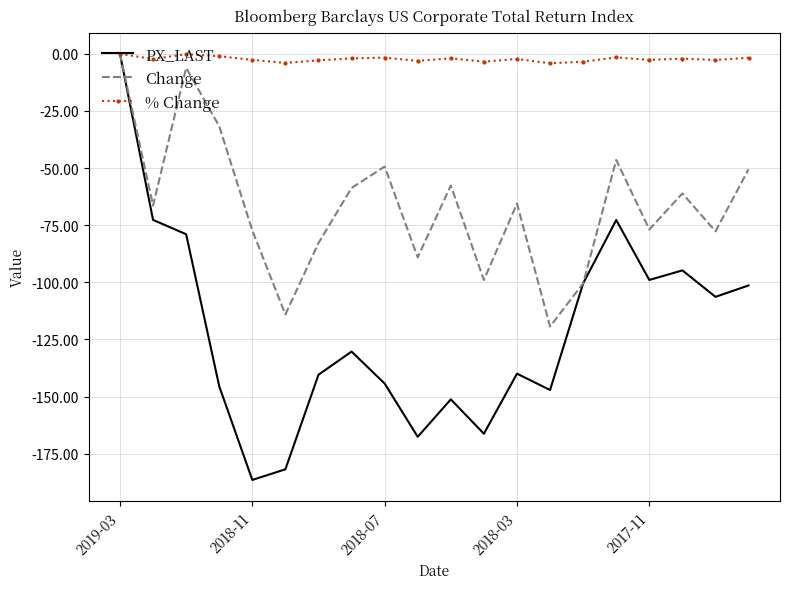

Rank the series by their average value, from lowest to highest.

PX_LAST, Change, % Change